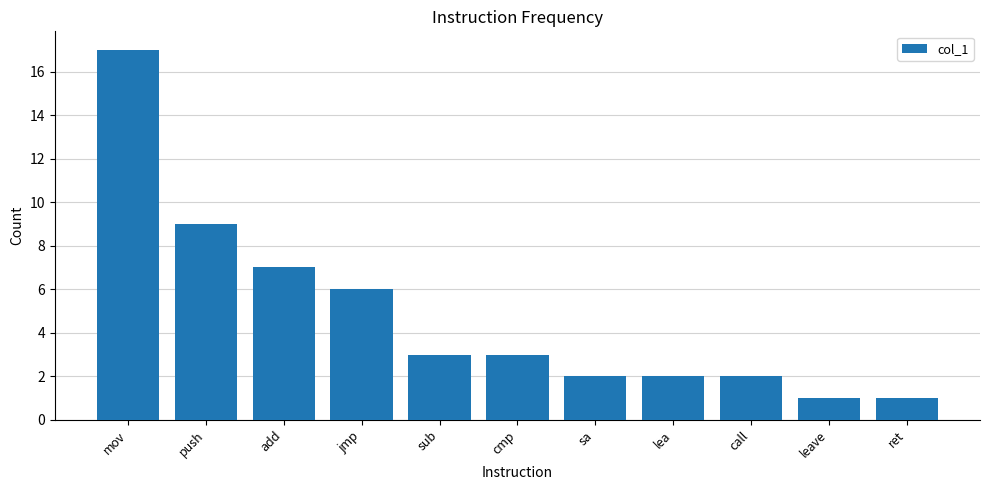

The value at sub is 5. True or false?

False